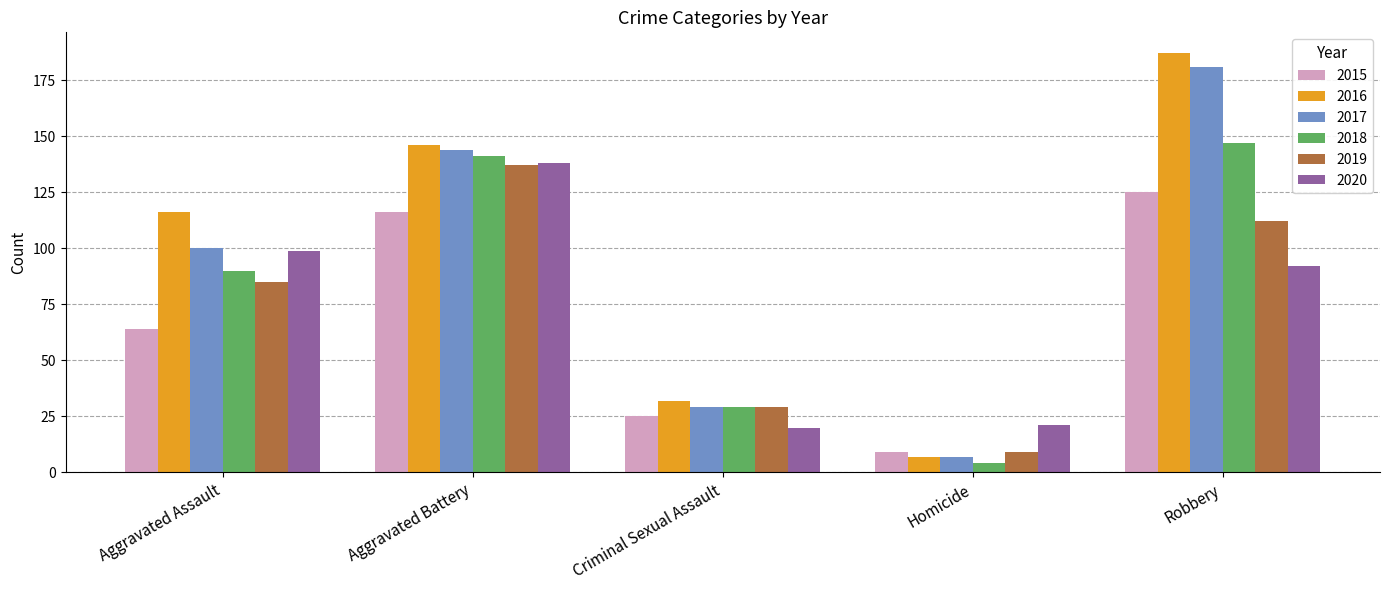

Reading left to right, extract all data points from this chart.

2015: Aggravated Assault=64	Aggravated Battery=116	Criminal Sexual Assault=25	Homicide=9	Robbery=125
2016: Aggravated Assault=116	Aggravated Battery=146	Criminal Sexual Assault=32	Homicide=7	Robbery=187
2017: Aggravated Assault=100	Aggravated Battery=144	Criminal Sexual Assault=29	Homicide=7	Robbery=181
2018: Aggravated Assault=90	Aggravated Battery=141	Criminal Sexual Assault=29	Homicide=4	Robbery=147
2019: Aggravated Assault=85	Aggravated Battery=137	Criminal Sexual Assault=29	Homicide=9	Robbery=112
2020: Aggravated Assault=99	Aggravated Battery=138	Criminal Sexual Assault=20	Homicide=21	Robbery=92